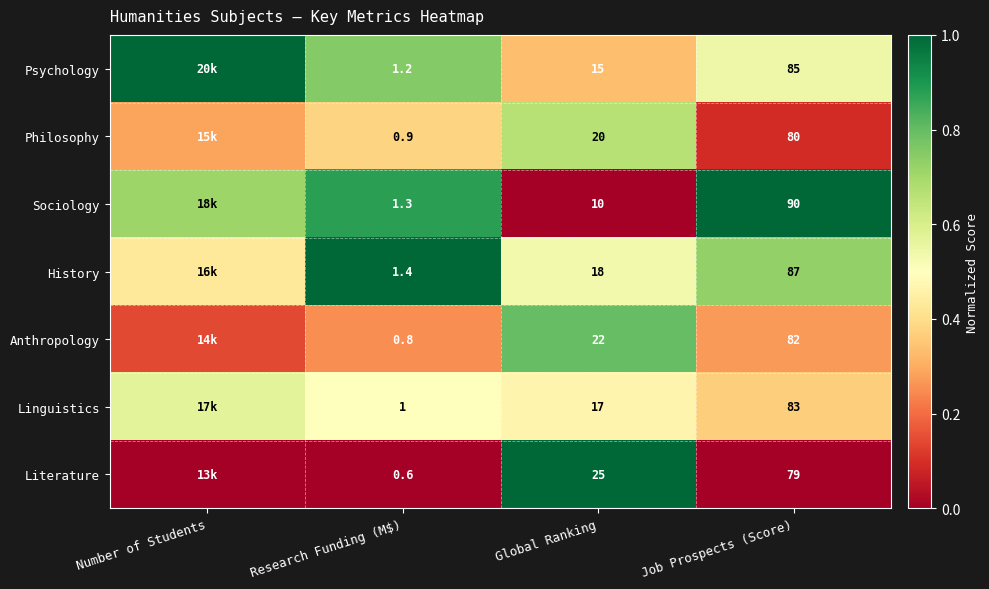

At Research Funding (M$), list the series in order from largest to smallest.

History, Sociology, Psychology, Linguistics, Philosophy, Anthropology, Literature